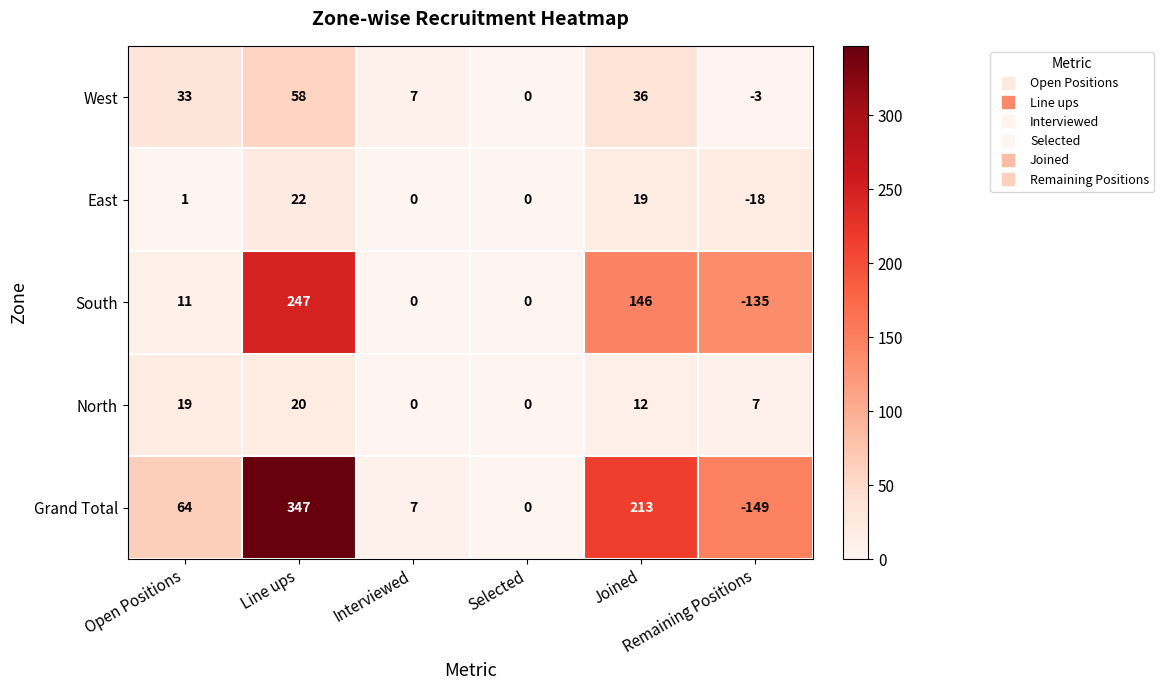

At which category is the sum across all series the highest?

Line ups